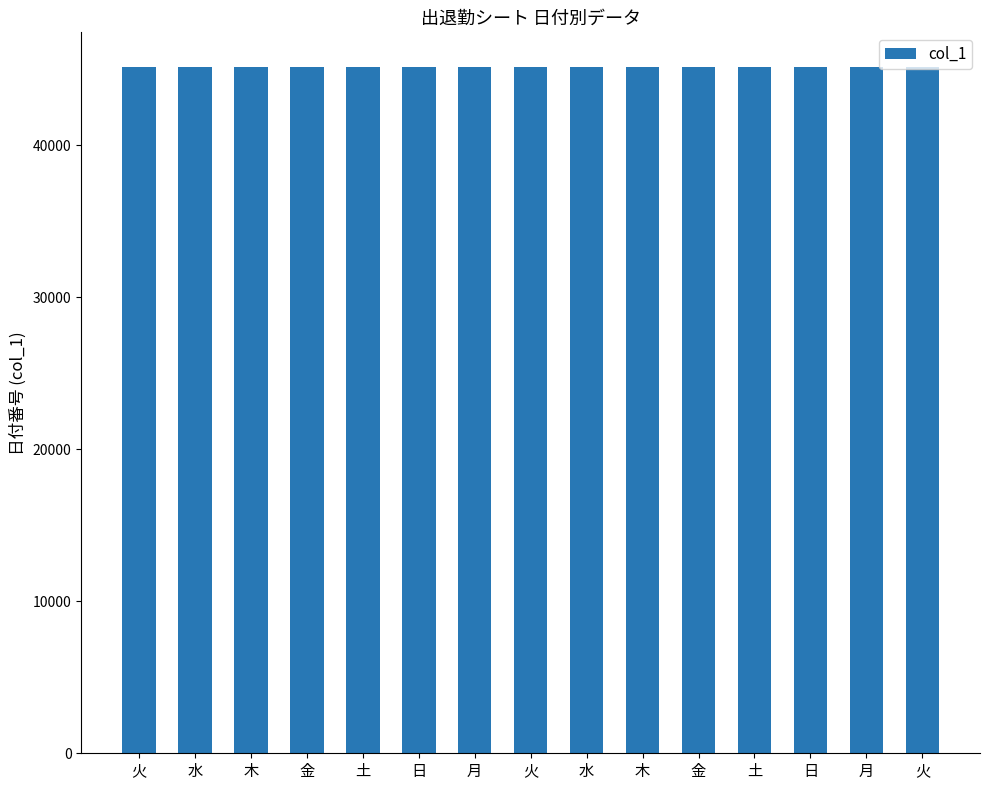

Where does the data first go above 45146?

水